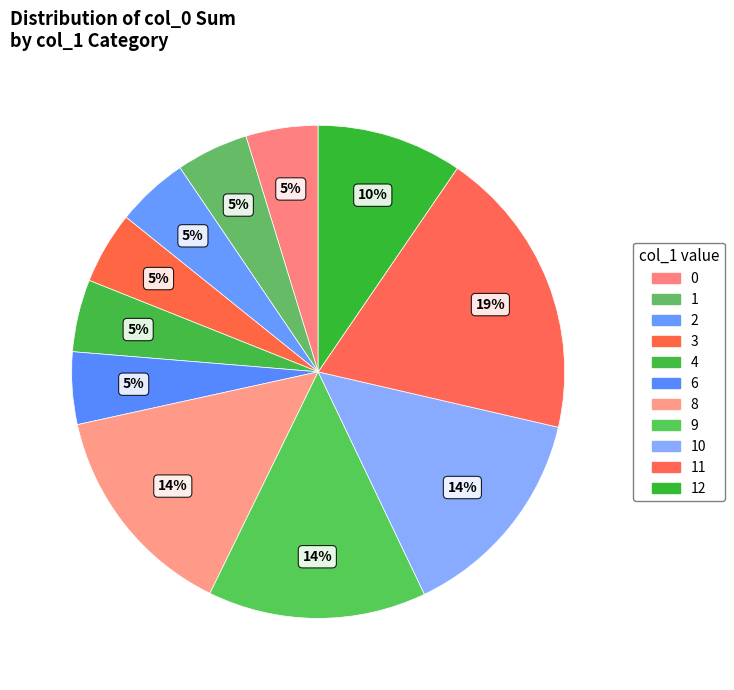

Which category has the biggest portion of the pie?

11